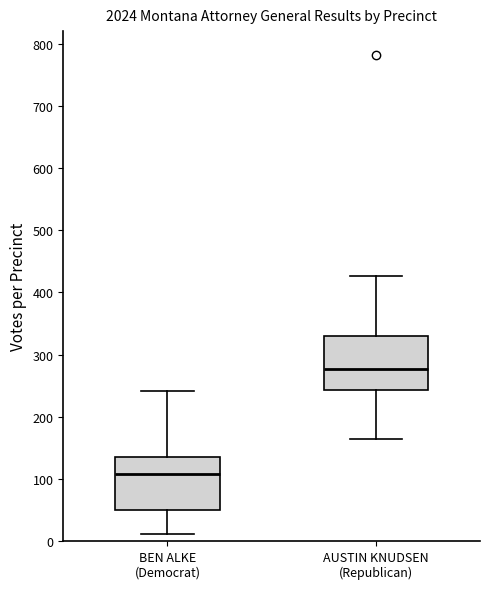

Which box has the highest median line?

AUSTIN KNUDSEN (Republican)